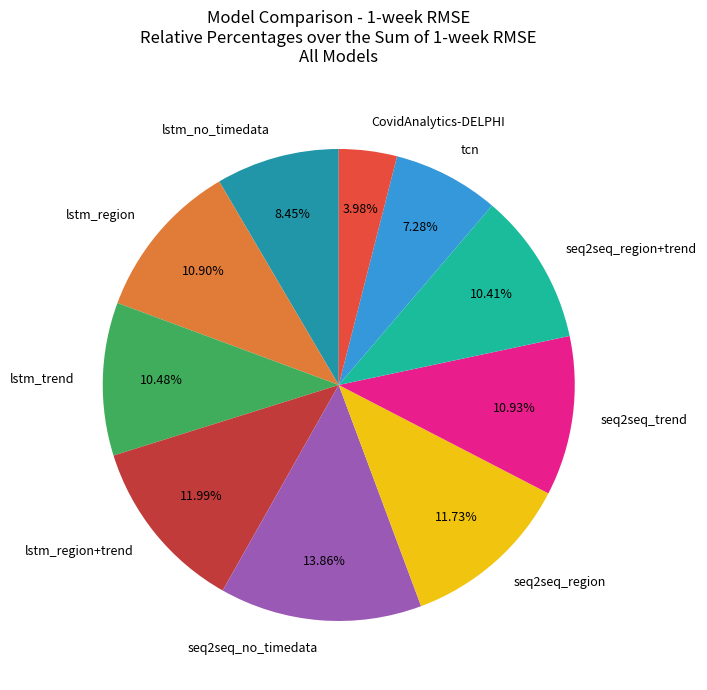

How many slices are in this pie chart?

10